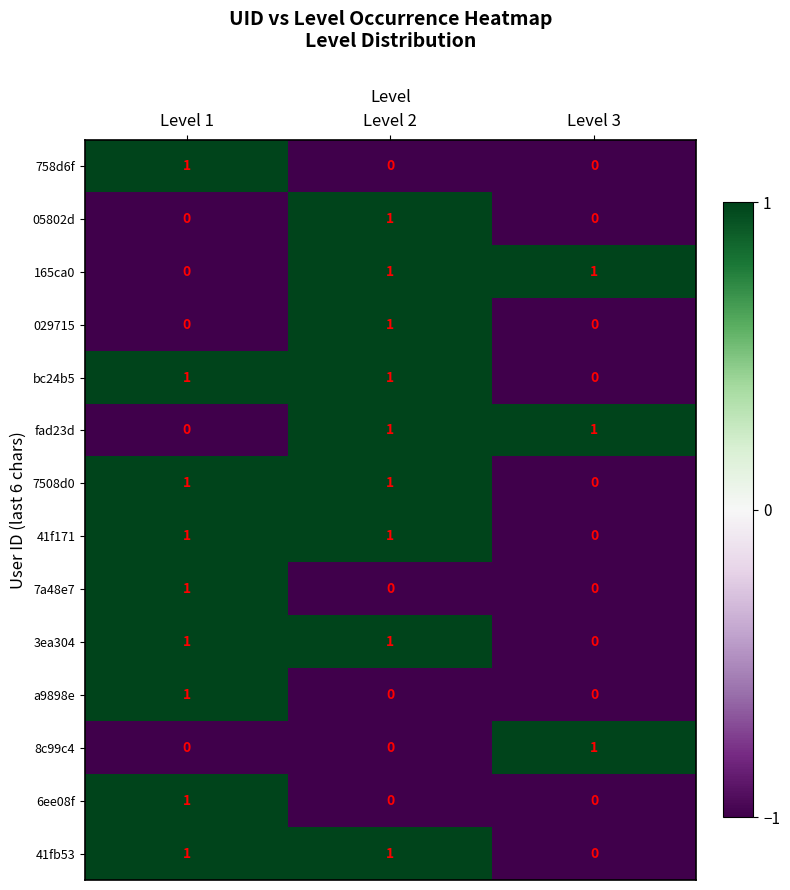

Which category has the lowest value in the 3ea304 series?

Level 3